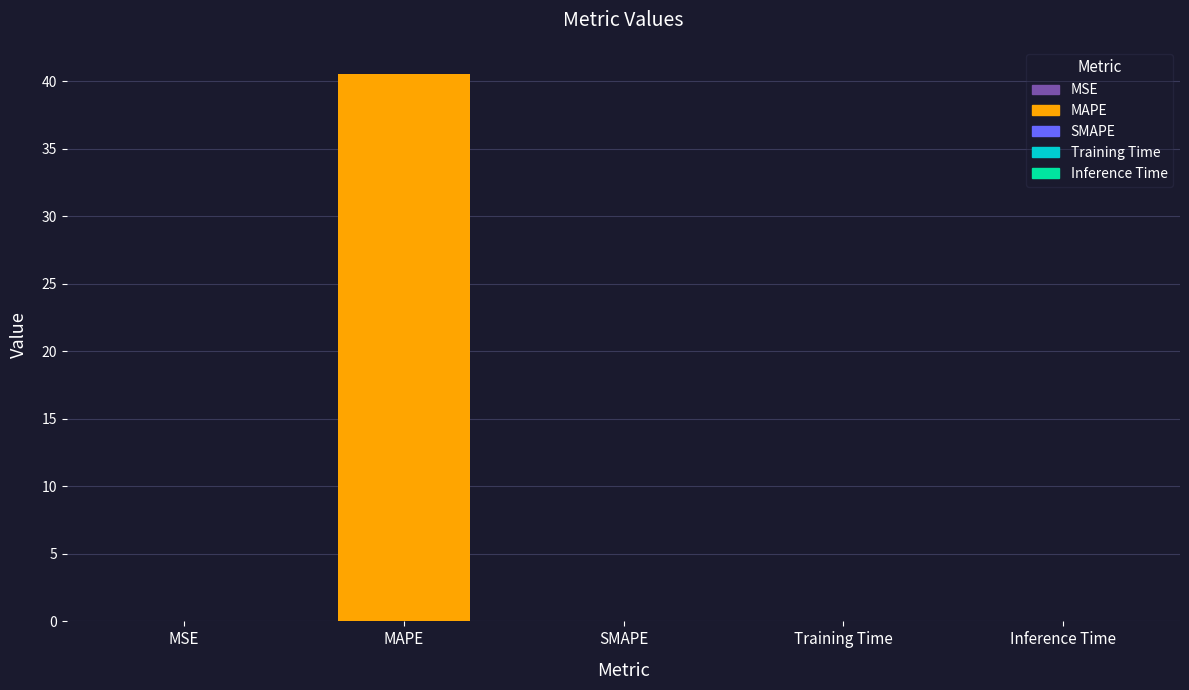

Reading right to left, transcribe all the data shown in this chart.

0.0	0.0	0.0	40.5	0.0